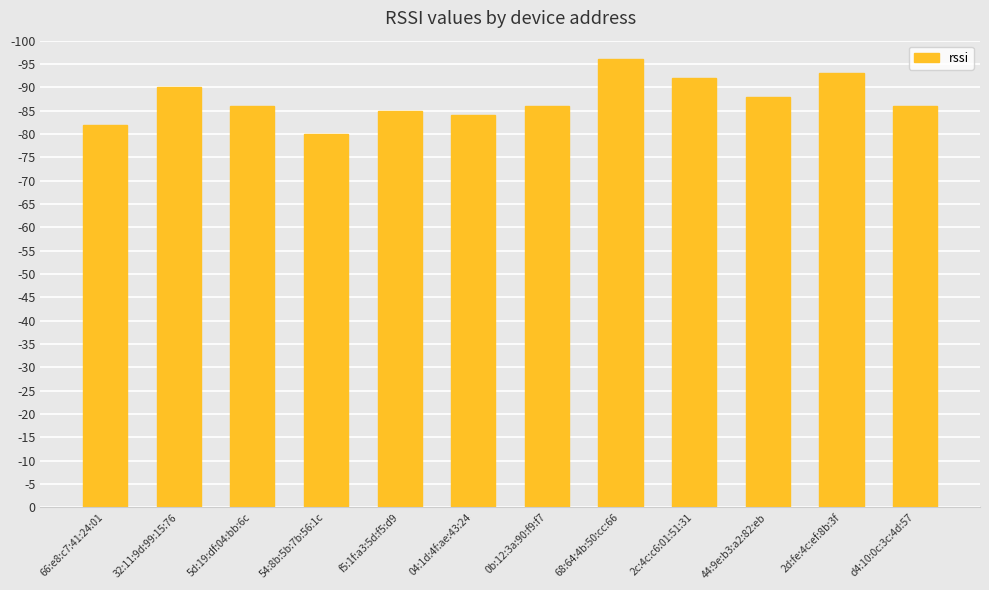

Does the chart contain any negative values?

No